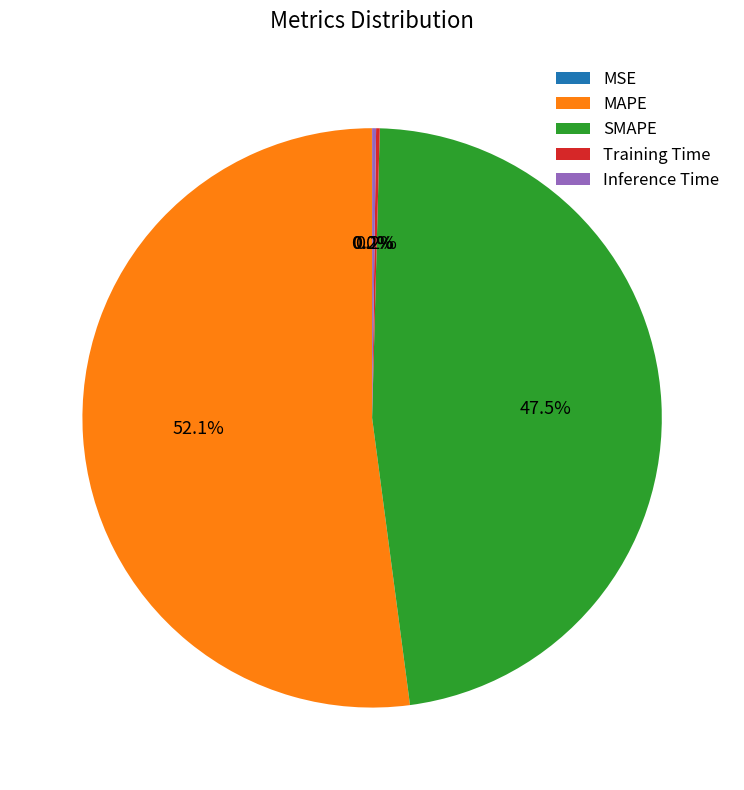

What portion of the pie excludes SMAPE?

52.5%